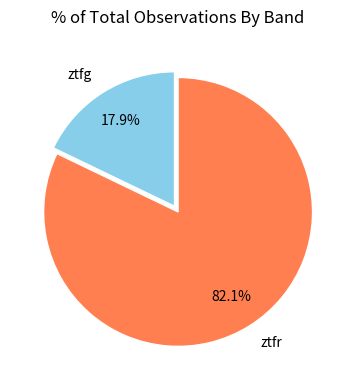

Which category has the smallest portion of the pie?

ztfg